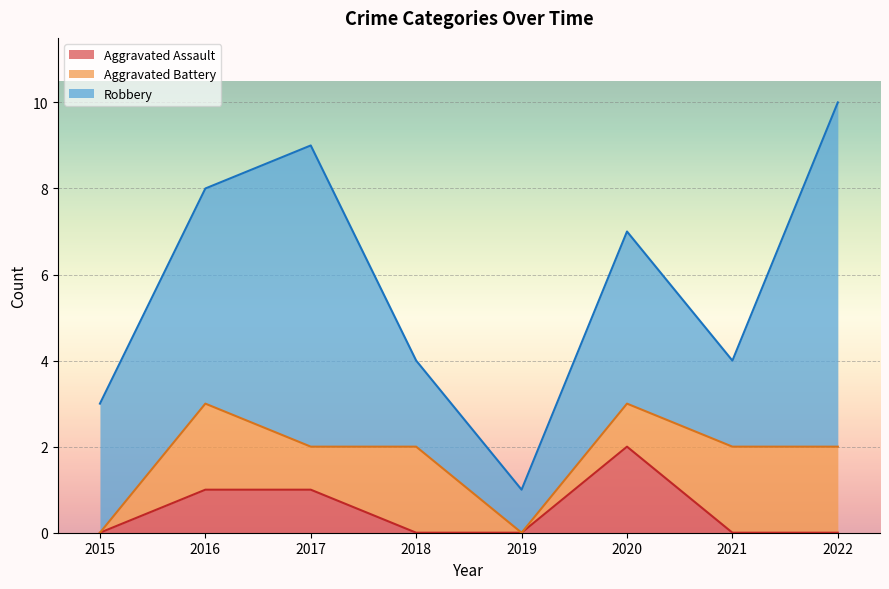

At 2022, list the series in order from smallest to largest.

Aggravated Assault, Aggravated Battery, Robbery